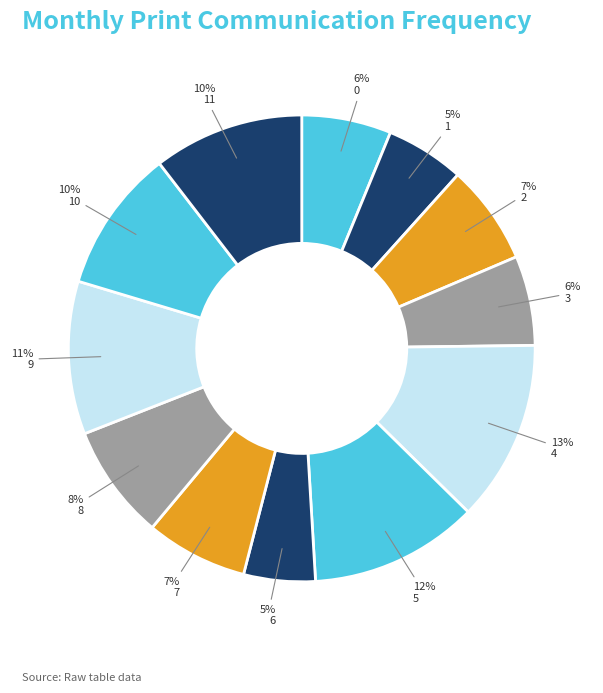

To the nearest percent, what is the average slice percentage?

8%